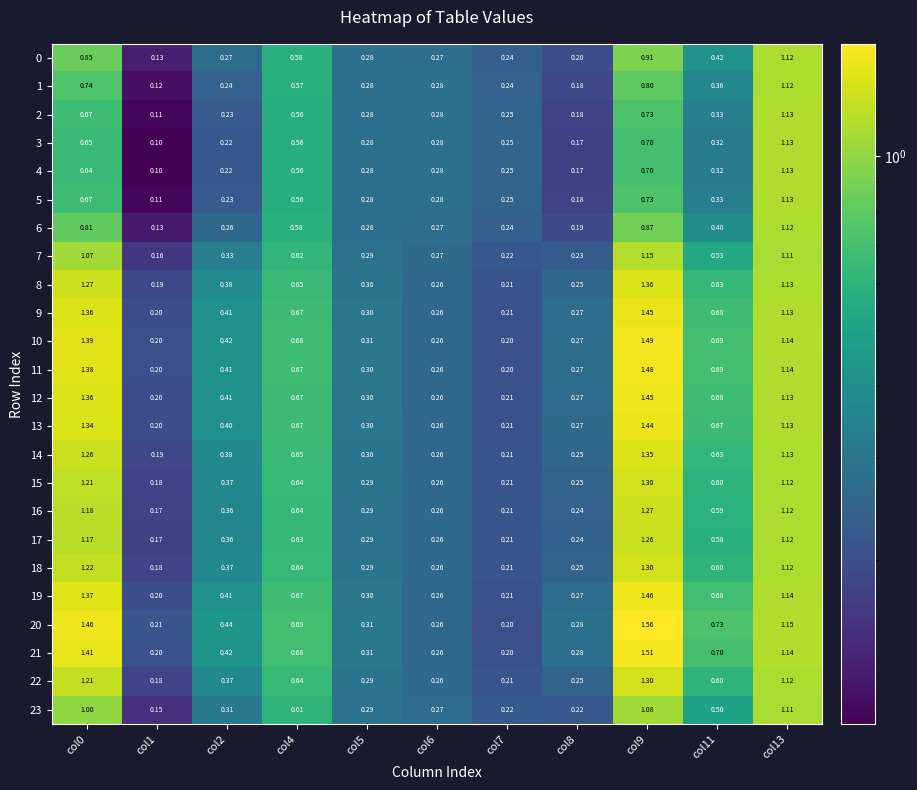

Reading left to right, what are all the values shown in this chart?

0: col0=0.8	col1=0.1	col2=0.3	col4=0.6	col5=0.3	col6=0.3	col7=0.2	col8=0.2	col9=0.9	col11=0.4	col13=1.1
1: col0=0.7	col1=0.1	col2=0.2	col4=0.6	col5=0.3	col6=0.3	col7=0.2	col8=0.2	col9=0.8	col11=0.4	col13=1.1
2: col0=0.7	col1=0.1	col2=0.2	col4=0.6	col5=0.3	col6=0.3	col7=0.2	col8=0.2	col9=0.7	col11=0.3	col13=1.1
3: col0=0.7	col1=0.1	col2=0.2	col4=0.6	col5=0.3	col6=0.3	col7=0.2	col8=0.2	col9=0.7	col11=0.3	col13=1.1
4: col0=0.6	col1=0.1	col2=0.2	col4=0.6	col5=0.3	col6=0.3	col7=0.2	col8=0.2	col9=0.7	col11=0.3	col13=1.1
5: col0=0.7	col1=0.1	col2=0.2	col4=0.6	col5=0.3	col6=0.3	col7=0.2	col8=0.2	col9=0.7	col11=0.3	col13=1.1
6: col0=0.8	col1=0.1	col2=0.3	col4=0.6	col5=0.3	col6=0.3	col7=0.2	col8=0.2	col9=0.9	col11=0.4	col13=1.1
7: col0=1.1	col1=0.2	col2=0.3	col4=0.6	col5=0.3	col6=0.3	col7=0.2	col8=0.2	col9=1.1	col11=0.5	col13=1.1
8: col0=1.3	col1=0.2	col2=0.4	col4=0.7	col5=0.3	col6=0.3	col7=0.2	col8=0.2	col9=1.4	col11=0.6	col13=1.1
9: col0=1.4	col1=0.2	col2=0.4	col4=0.7	col5=0.3	col6=0.3	col7=0.2	col8=0.3	col9=1.4	col11=0.7	col13=1.1
10: col0=1.4	col1=0.2	col2=0.4	col4=0.7	col5=0.3	col6=0.3	col7=0.2	col8=0.3	col9=1.5	col11=0.7	col13=1.1
11: col0=1.4	col1=0.2	col2=0.4	col4=0.7	col5=0.3	col6=0.3	col7=0.2	col8=0.3	col9=1.5	col11=0.7	col13=1.1
12: col0=1.4	col1=0.2	col2=0.4	col4=0.7	col5=0.3	col6=0.3	col7=0.2	col8=0.3	col9=1.4	col11=0.7	col13=1.1
13: col0=1.3	col1=0.2	col2=0.4	col4=0.7	col5=0.3	col6=0.3	col7=0.2	col8=0.3	col9=1.4	col11=0.7	col13=1.1
14: col0=1.3	col1=0.2	col2=0.4	col4=0.7	col5=0.3	col6=0.3	col7=0.2	col8=0.2	col9=1.4	col11=0.6	col13=1.1
15: col0=1.2	col1=0.2	col2=0.4	col4=0.6	col5=0.3	col6=0.3	col7=0.2	col8=0.2	col9=1.3	col11=0.6	col13=1.1
16: col0=1.2	col1=0.2	col2=0.4	col4=0.6	col5=0.3	col6=0.3	col7=0.2	col8=0.2	col9=1.3	col11=0.6	col13=1.1
17: col0=1.2	col1=0.2	col2=0.4	col4=0.6	col5=0.3	col6=0.3	col7=0.2	col8=0.2	col9=1.3	col11=0.6	col13=1.1
18: col0=1.2	col1=0.2	col2=0.4	col4=0.6	col5=0.3	col6=0.3	col7=0.2	col8=0.2	col9=1.3	col11=0.6	col13=1.1
19: col0=1.4	col1=0.2	col2=0.4	col4=0.7	col5=0.3	col6=0.3	col7=0.2	col8=0.3	col9=1.5	col11=0.7	col13=1.1
20: col0=1.5	col1=0.2	col2=0.4	col4=0.7	col5=0.3	col6=0.3	col7=0.2	col8=0.3	col9=1.6	col11=0.7	col13=1.1
21: col0=1.4	col1=0.2	col2=0.4	col4=0.7	col5=0.3	col6=0.3	col7=0.2	col8=0.3	col9=1.5	col11=0.7	col13=1.1
22: col0=1.2	col1=0.2	col2=0.4	col4=0.6	col5=0.3	col6=0.3	col7=0.2	col8=0.2	col9=1.3	col11=0.6	col13=1.1
23: col0=1.0	col1=0.1	col2=0.3	col4=0.6	col5=0.3	col6=0.3	col7=0.2	col8=0.2	col9=1.1	col11=0.5	col13=1.1